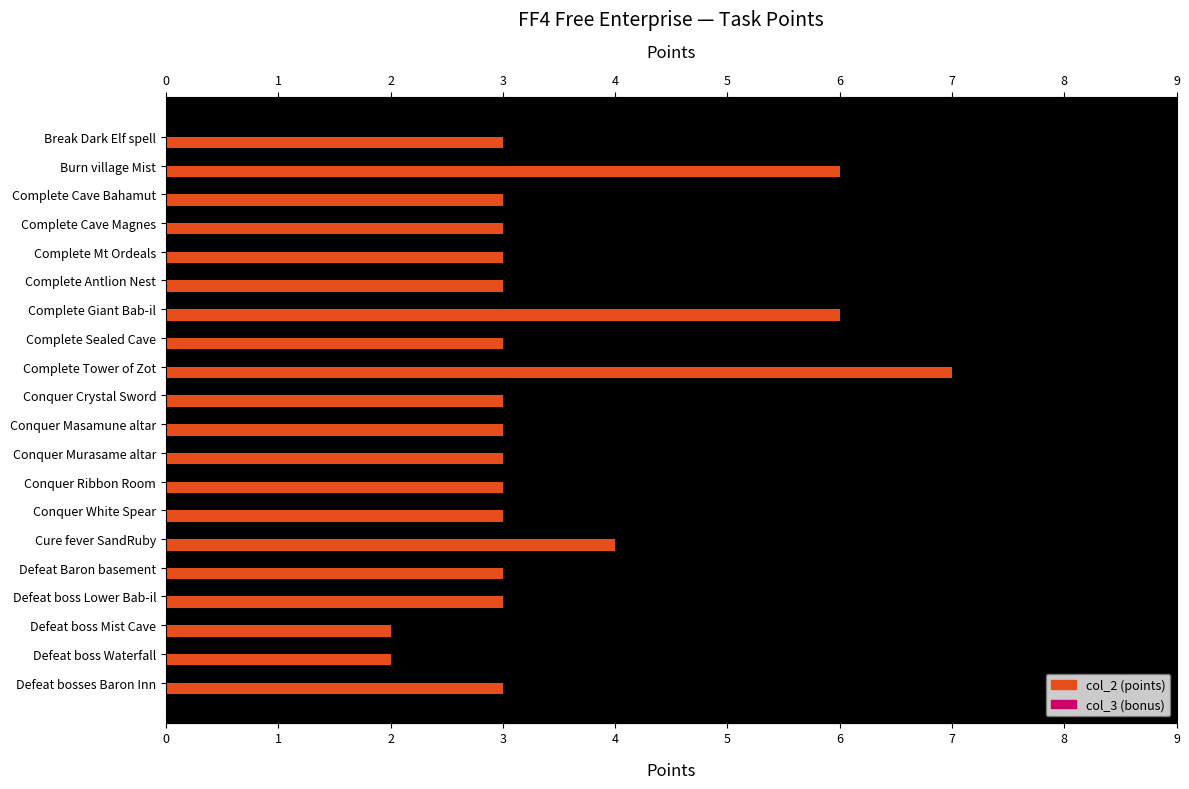

Read the value at Complete Cave Bahamut.

3